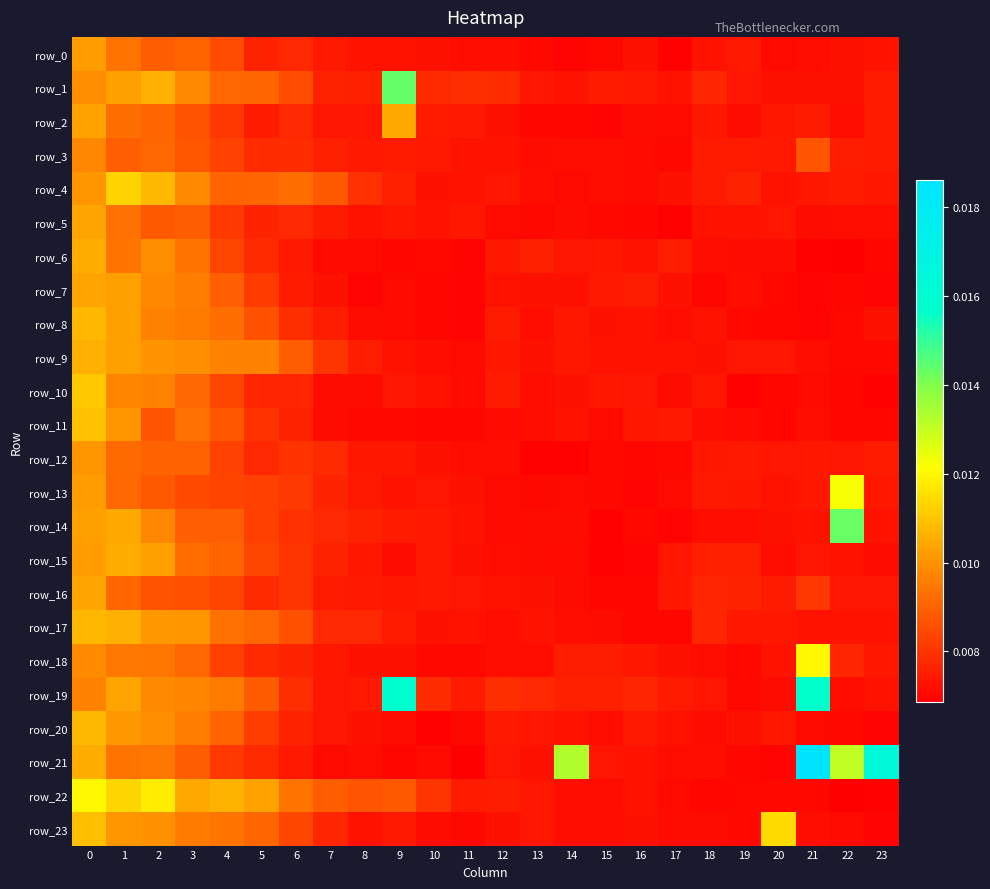

Rank the series at 21 from highest to lowest value.

row_21, row_19, row_18, row_3, row_16, row_2, row_12, row_13, row_4, row_15, row_17, row_14, row_1, row_0, row_9, row_23, row_11, row_5, row_10, row_20, row_22, row_8, row_7, row_6